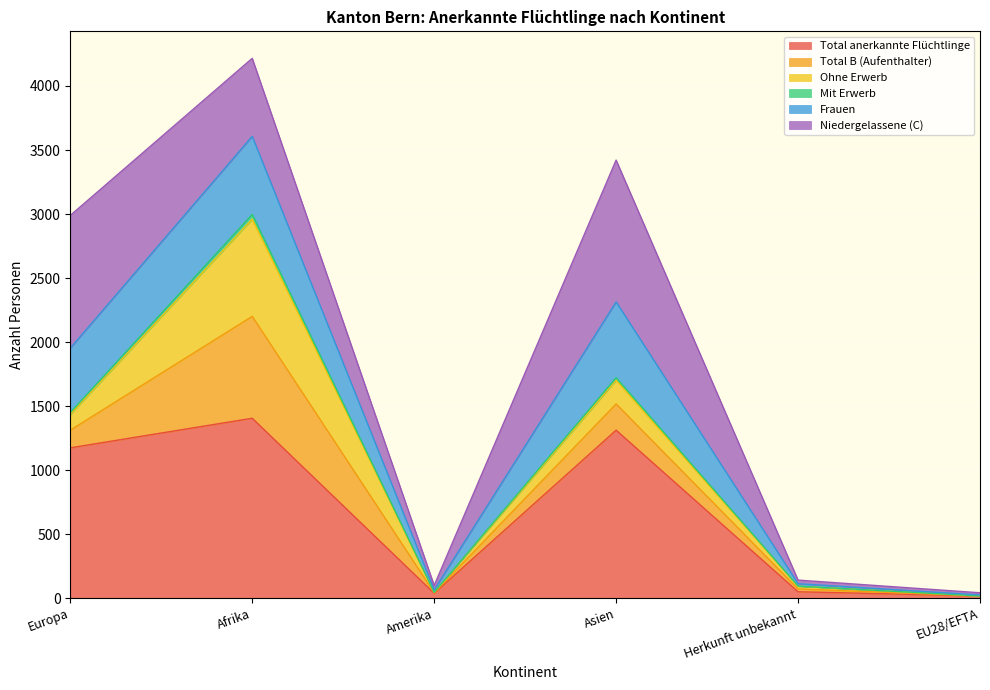

Which category has the highest value in the Total anerkannte Flüchtlinge series?

Afrika